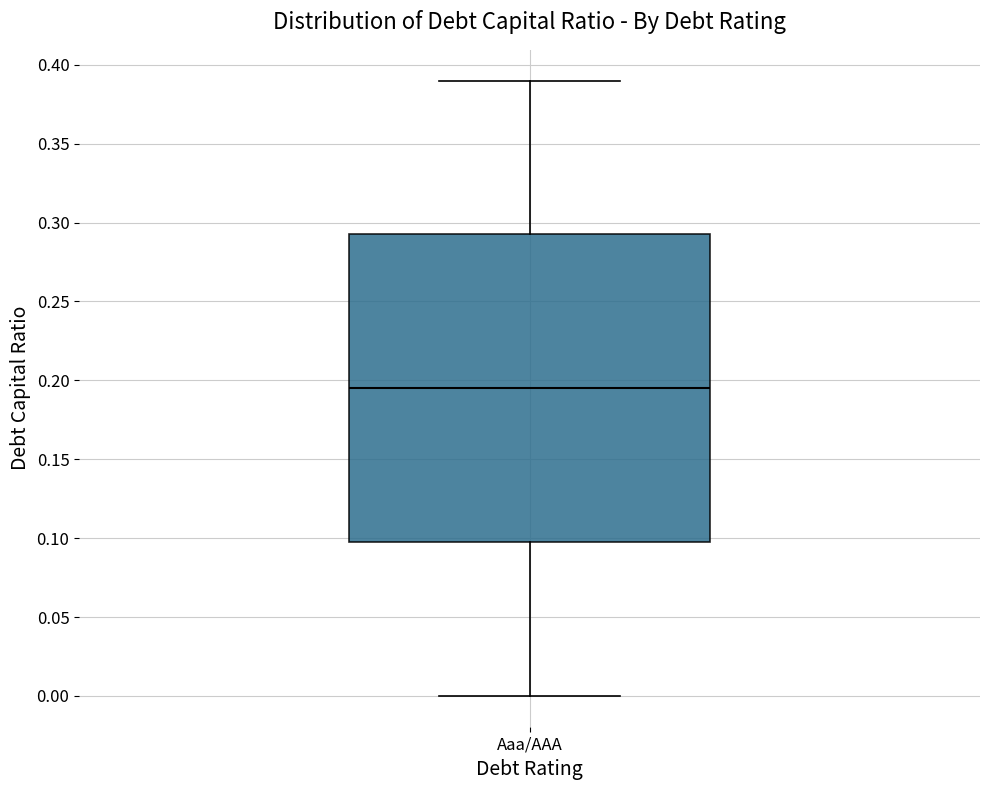

Transcribe this box plot: give where the median line is, the range the box spans, and where the two whiskers end, as read against the y-axis. The values are not printed on the chart, so give them approximately, as read against the axis.

median 0.195, box 0.100 to 0.295, whiskers 0.000 to 0.390